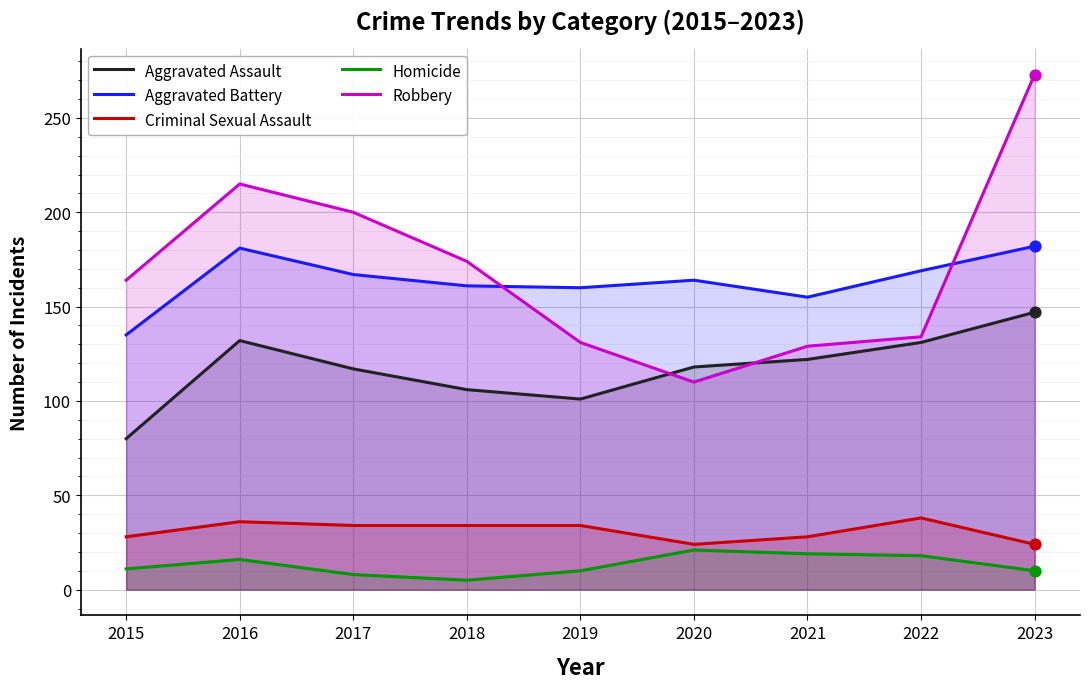

Which series has the largest total across all categories?

Robbery